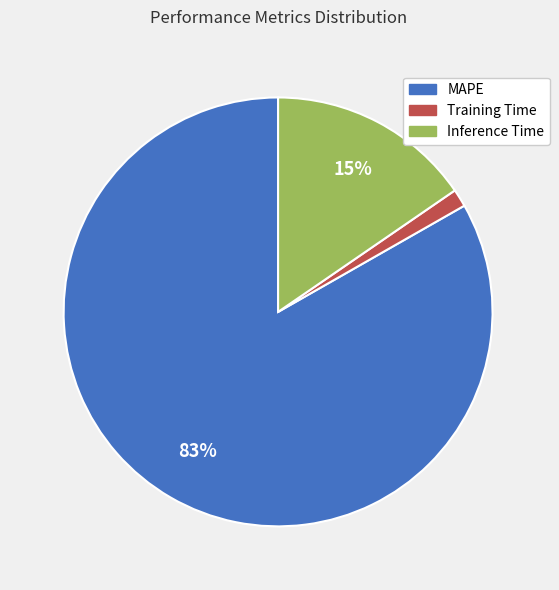

Which has a higher value, Inference Time or Training Time?

Inference Time